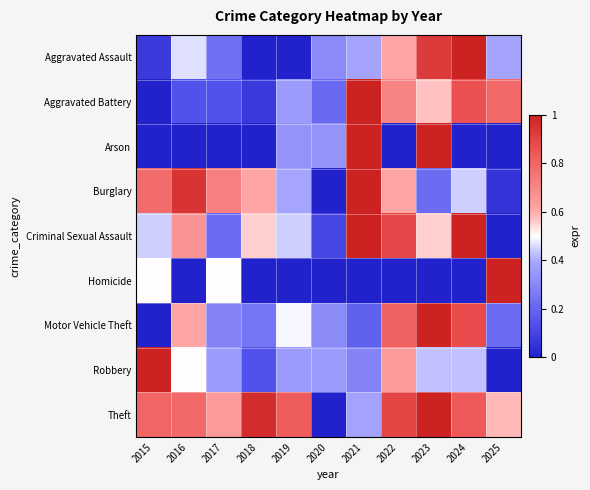

Reading left to right, transcribe all the data shown in this chart.

Aggravated Assault: 2015=0.1	2016=0.5	2017=0.2	2018=0.0	2019=0.0	2020=0.3	2021=0.4	2022=0.6	2023=0.9	2024=1.0	2025=0.4
Aggravated Battery: 2015=0.0	2016=0.1	2017=0.1	2018=0.1	2019=0.4	2020=0.2	2021=1.0	2022=0.7	2023=0.6	2024=0.9	2025=0.8
Arson: 2015=0.0	2016=0.0	2017=0.0	2018=0.0	2019=0.3	2020=0.3	2021=1.0	2022=0.0	2023=1.0	2024=0.0	2025=0.0
Burglary: 2015=0.8	2016=0.9	2017=0.7	2018=0.6	2019=0.4	2020=0.0	2021=1.0	2022=0.6	2023=0.2	2024=0.4	2025=0.1
Criminal Sexual Assault: 2015=0.4	2016=0.7	2017=0.2	2018=0.6	2019=0.4	2020=0.1	2021=1.0	2022=0.9	2023=0.6	2024=1.0	2025=0.0
Homicide: 2015=0.5	2016=0.0	2017=0.5	2018=0.0	2019=0.0	2020=0.0	2021=0.0	2022=0.0	2023=0.0	2024=0.0	2025=1.0
Motor Vehicle Theft: 2015=0.0	2016=0.6	2017=0.3	2018=0.2	2019=0.5	2020=0.3	2021=0.2	2022=0.8	2023=1.0	2024=0.9	2025=0.2
Robbery: 2015=1.0	2016=0.5	2017=0.4	2018=0.1	2019=0.4	2020=0.4	2021=0.3	2022=0.6	2023=0.4	2024=0.4	2025=0.0
Theft: 2015=0.8	2016=0.8	2017=0.6	2018=1.0	2019=0.8	2020=0.0	2021=0.4	2022=0.9	2023=1.0	2024=0.8	2025=0.6